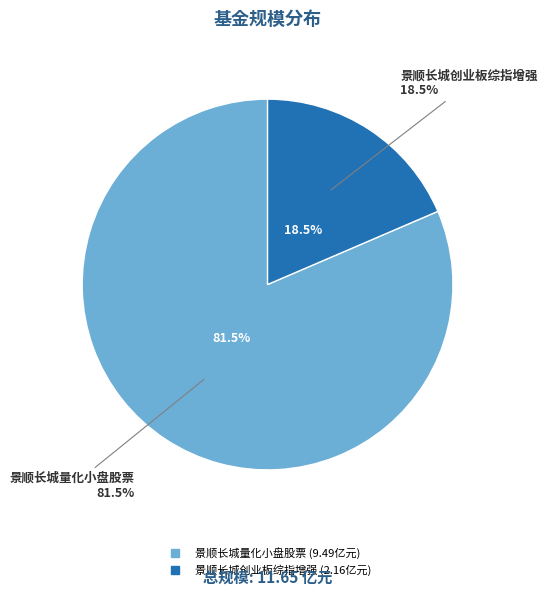

What is the change in value from 景顺长城量化小盘股票 to 景顺长城创业板综指增强?

-7.3